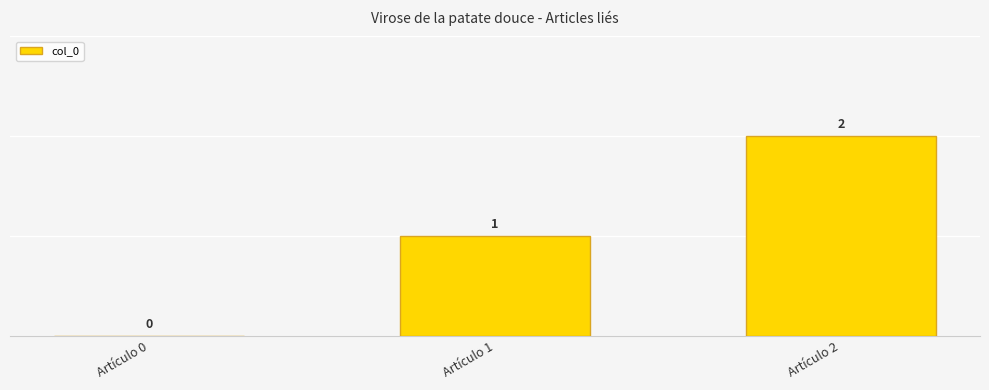

Where is the data nearest to the value 1?

Artículo 1